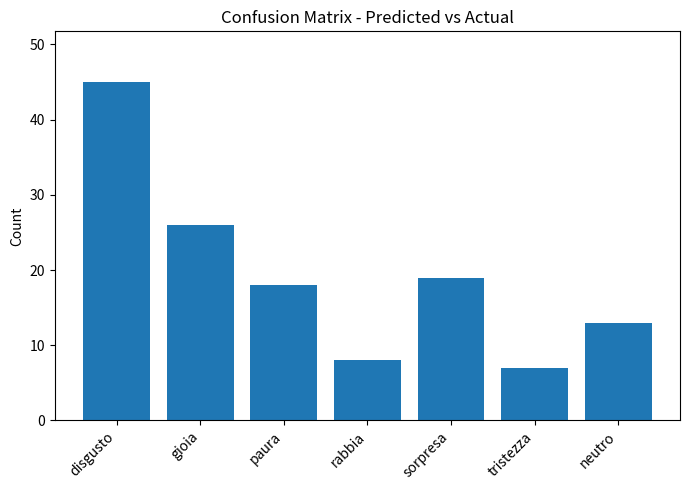

What value does the data have at tristezza?

7